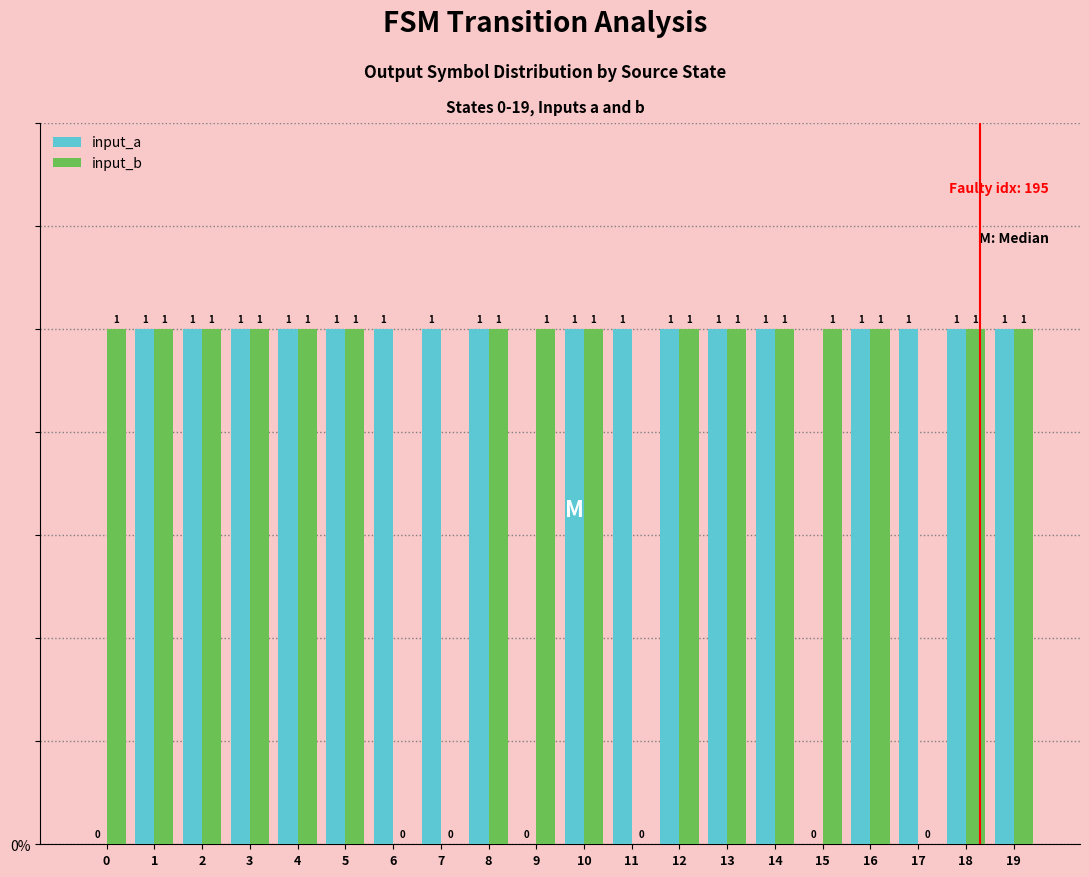

What is the sum of all input_a values?

17